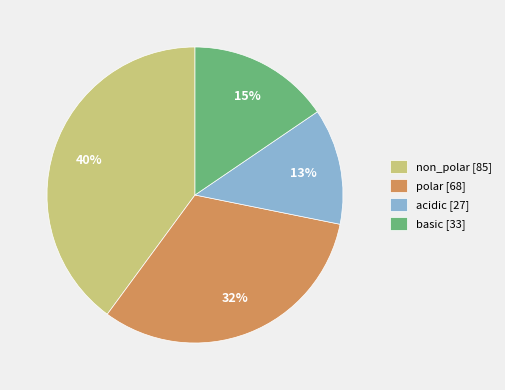

Which has a higher value, acidic [27] or polar [68]?

polar [68]